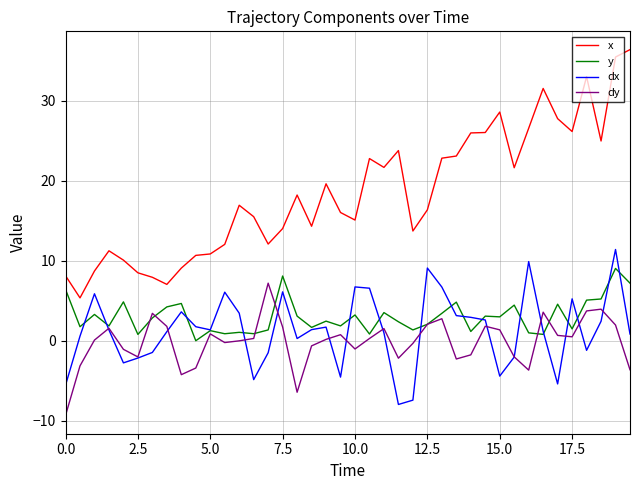

True or false: dy and x cross at least once.

False